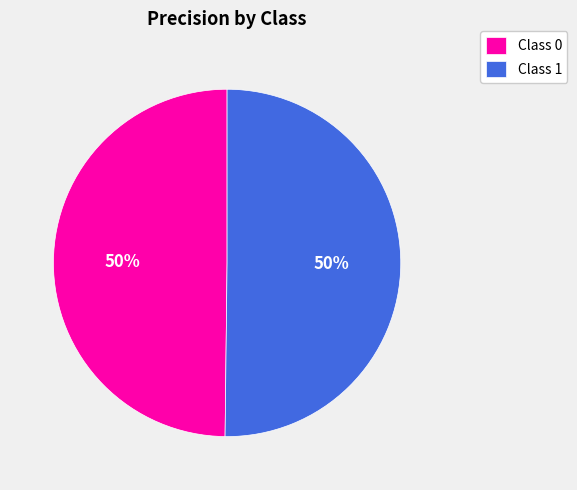

Do Class 1 and Class 0 together represent more than half of the pie?

Yes